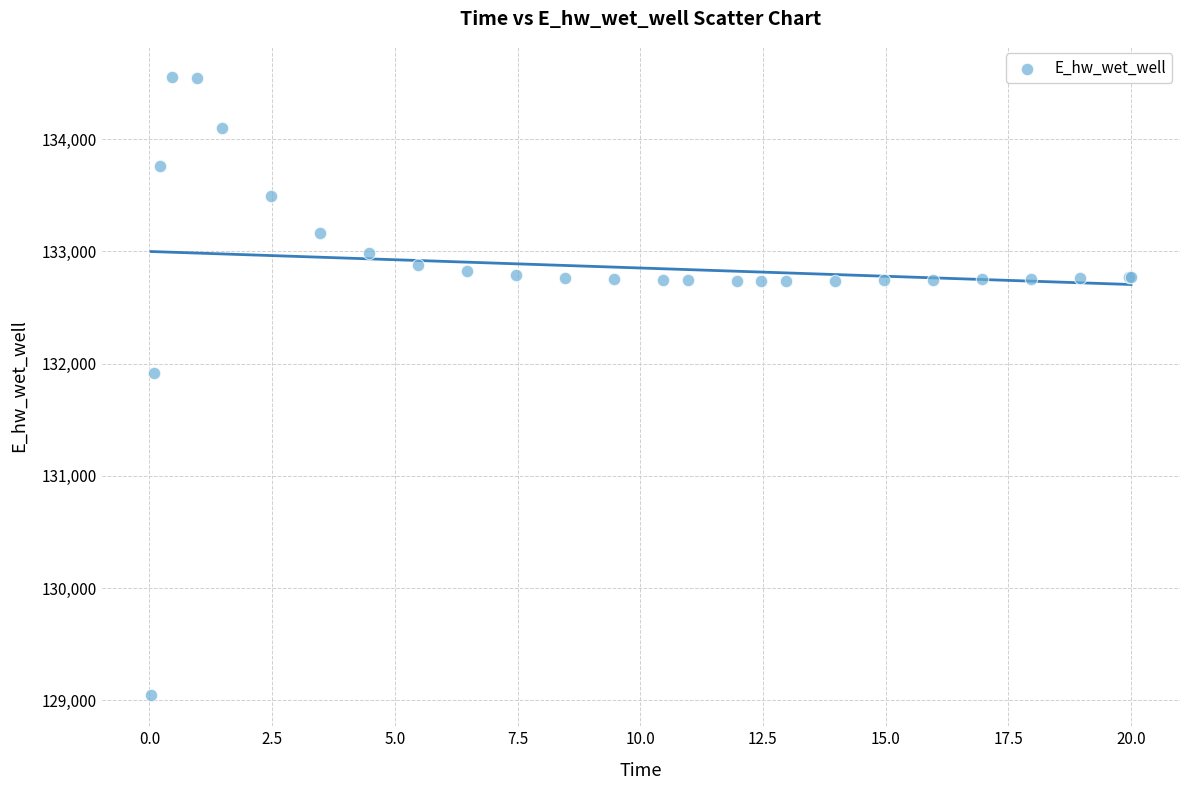

What Y value in the scatter plot is closest to 131800?

131920.0